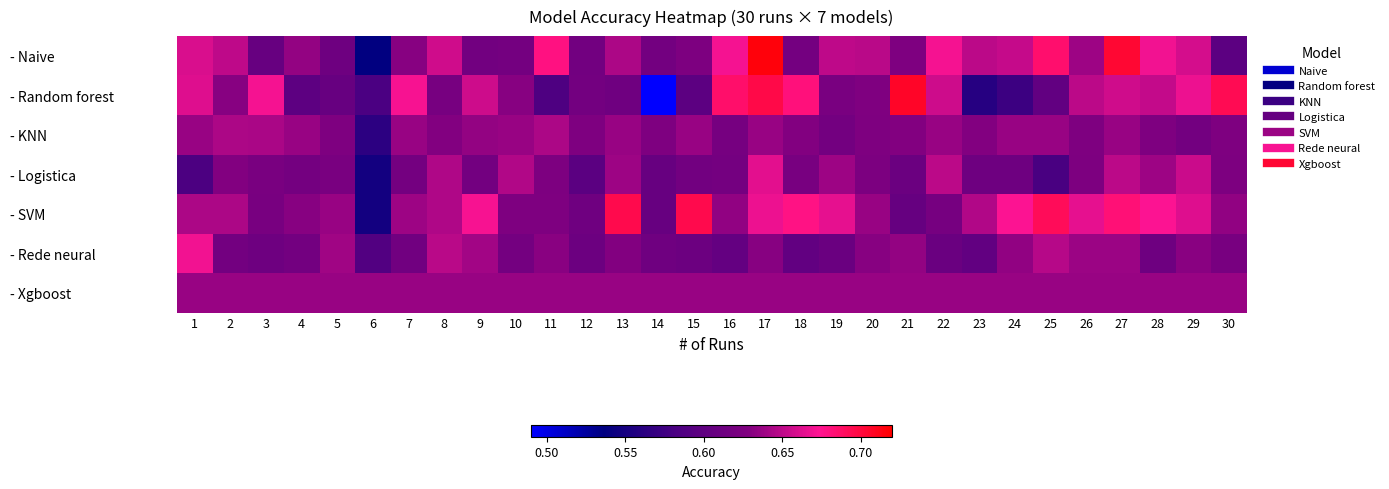

Reading left to right, list all the values displayed in this chart.

- Naive: 1=0.7	2=0.7	3=0.6	4=0.6	5=0.6	6=0.5	7=0.6	8=0.7	9=0.6	10=0.6	11=0.7	12=0.6	13=0.6	14=0.6	15=0.6	16=0.7	17=0.7	18=0.6	19=0.7	20=0.6	21=0.6	22=0.7	23=0.6	24=0.7	25=0.7	26=0.6	27=0.7	28=0.7	29=0.7	30=0.6
- Random forest: 1=0.7	2=0.6	3=0.7	4=0.6	5=0.6	6=0.6	7=0.7	8=0.6	9=0.7	10=0.6	11=0.6	12=0.6	13=0.6	14=0.5	15=0.6	16=0.7	17=0.7	18=0.7	19=0.6	20=0.6	21=0.7	22=0.7	23=0.6	24=0.6	25=0.6	26=0.6	27=0.7	28=0.7	29=0.7	30=0.7
- KNN: 1=0.6	2=0.6	3=0.6	4=0.6	5=0.6	6=0.6	7=0.6	8=0.6	9=0.6	10=0.6	11=0.6	12=0.6	13=0.6	14=0.6	15=0.6	16=0.6	17=0.6	18=0.6	19=0.6	20=0.6	21=0.6	22=0.6	23=0.6	24=0.6	25=0.6	26=0.6	27=0.6	28=0.6	29=0.6	30=0.6
- Logistica: 1=0.6	2=0.6	3=0.6	4=0.6	5=0.6	6=0.5	7=0.6	8=0.6	9=0.6	10=0.6	11=0.6	12=0.6	13=0.6	14=0.6	15=0.6	16=0.6	17=0.7	18=0.6	19=0.6	20=0.6	21=0.6	22=0.6	23=0.6	24=0.6	25=0.6	26=0.6	27=0.6	28=0.6	29=0.7	30=0.6
- SVM: 1=0.6	2=0.6	3=0.6	4=0.6	5=0.6	6=0.5	7=0.6	8=0.6	9=0.7	10=0.6	11=0.6	12=0.6	13=0.7	14=0.6	15=0.7	16=0.6	17=0.7	18=0.7	19=0.7	20=0.6	21=0.6	22=0.6	23=0.6	24=0.7	25=0.7	26=0.7	27=0.7	28=0.7	29=0.7	30=0.6
- Rede neural: 1=0.7	2=0.6	3=0.6	4=0.6	5=0.6	6=0.6	7=0.6	8=0.6	9=0.6	10=0.6	11=0.6	12=0.6	13=0.6	14=0.6	15=0.6	16=0.6	17=0.6	18=0.6	19=0.6	20=0.6	21=0.6	22=0.6	23=0.6	24=0.6	25=0.6	26=0.6	27=0.6	28=0.6	29=0.6	30=0.6
- Xgboost: 1=0.6	2=0.6	3=0.6	4=0.6	5=0.6	6=0.6	7=0.6	8=0.6	9=0.6	10=0.6	11=0.6	12=0.6	13=0.6	14=0.6	15=0.6	16=0.6	17=0.6	18=0.6	19=0.6	20=0.6	21=0.6	22=0.6	23=0.6	24=0.6	25=0.6	26=0.6	27=0.6	28=0.6	29=0.6	30=0.6